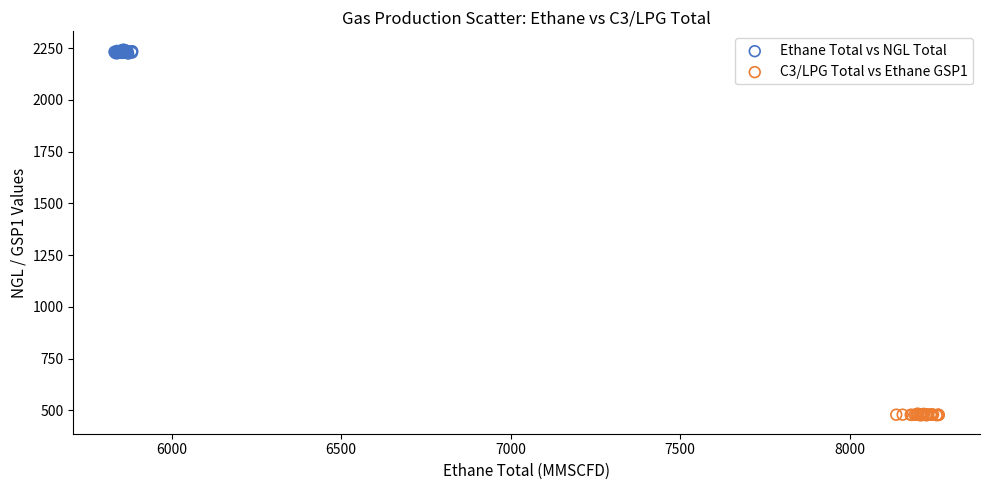

What are all the series names shown in the legend?

Ethane Total vs NGL Total, C3/LPG Total vs Ethane GSP1